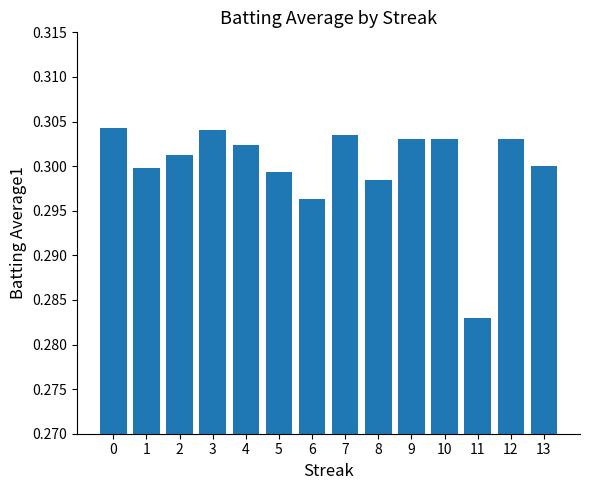

Where is the data nearest to the value 0?

11